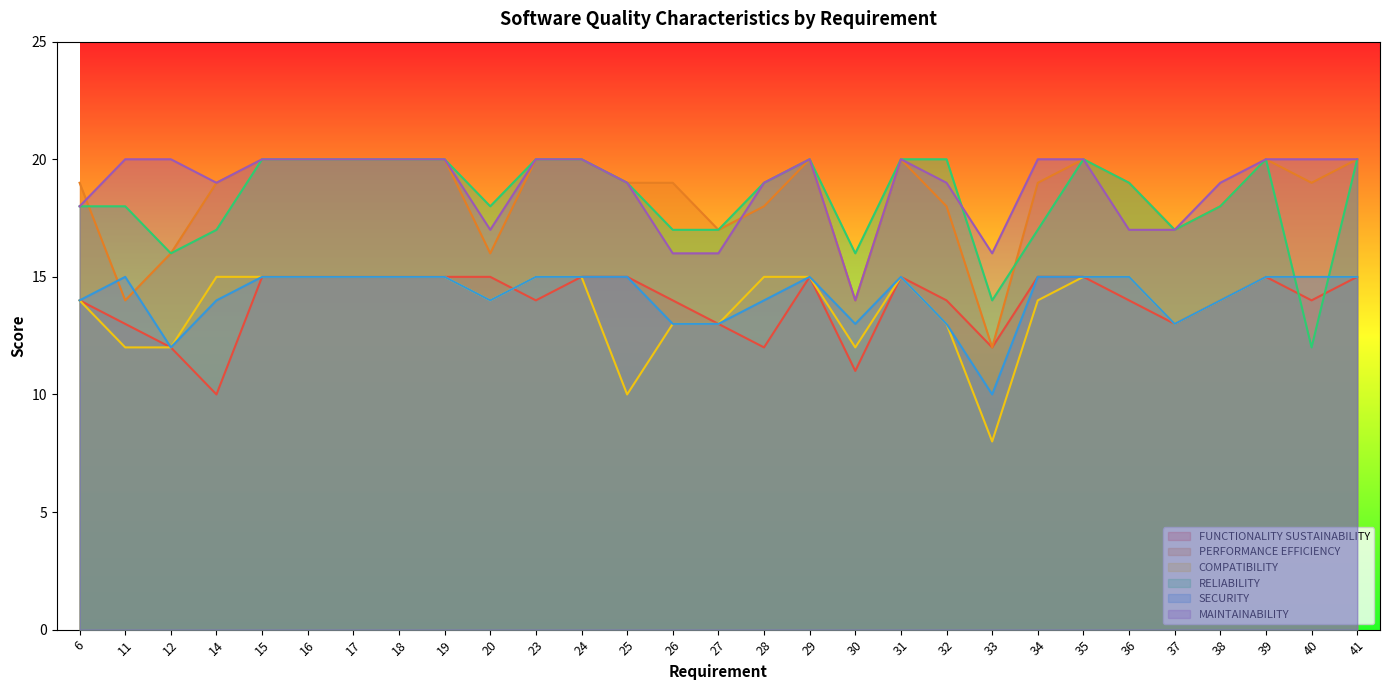

What is the spread (max minus min) of values at 19?

5